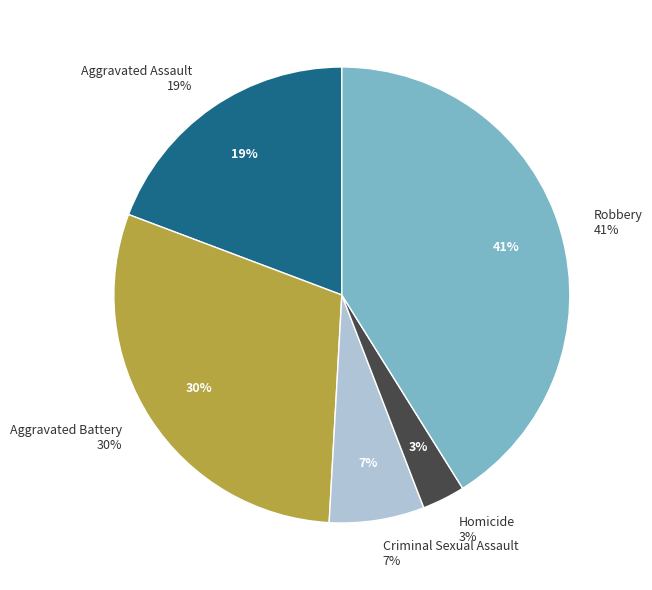

How many segments does this pie chart have?

5